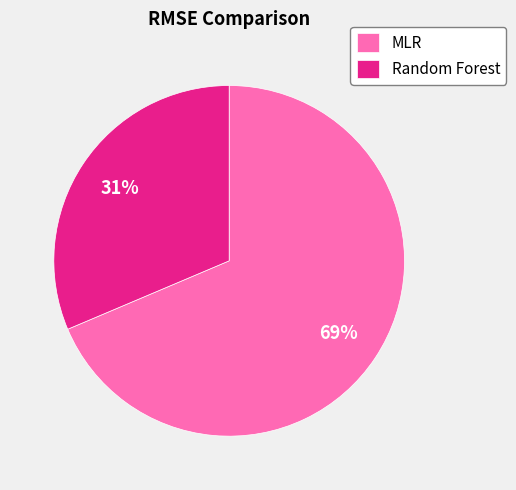

Do Random Forest and MLR together represent more than half of the pie?

Yes